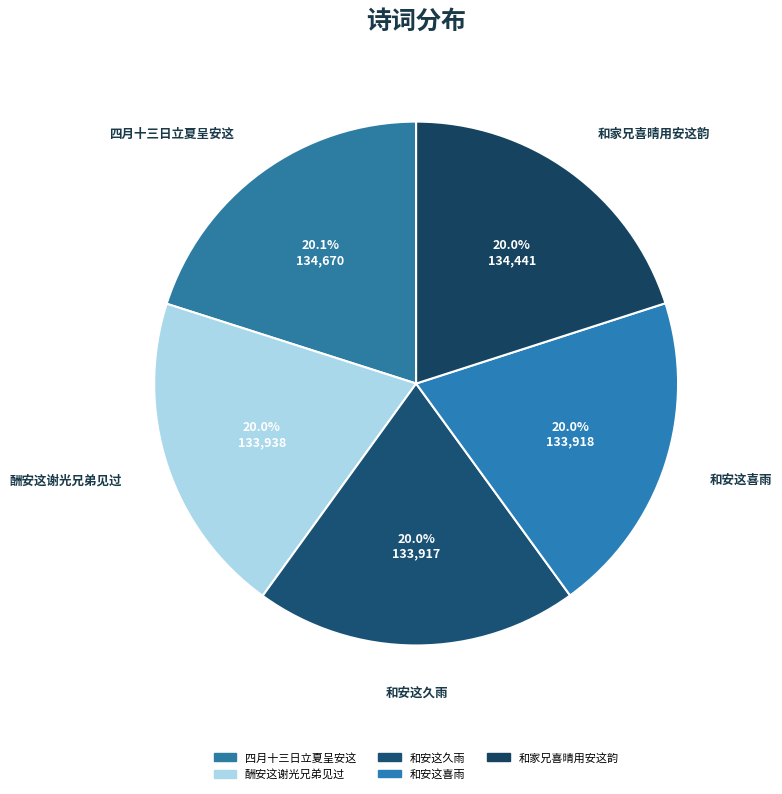

Is it true that 和安这喜雨 is 20% of the pie?

True